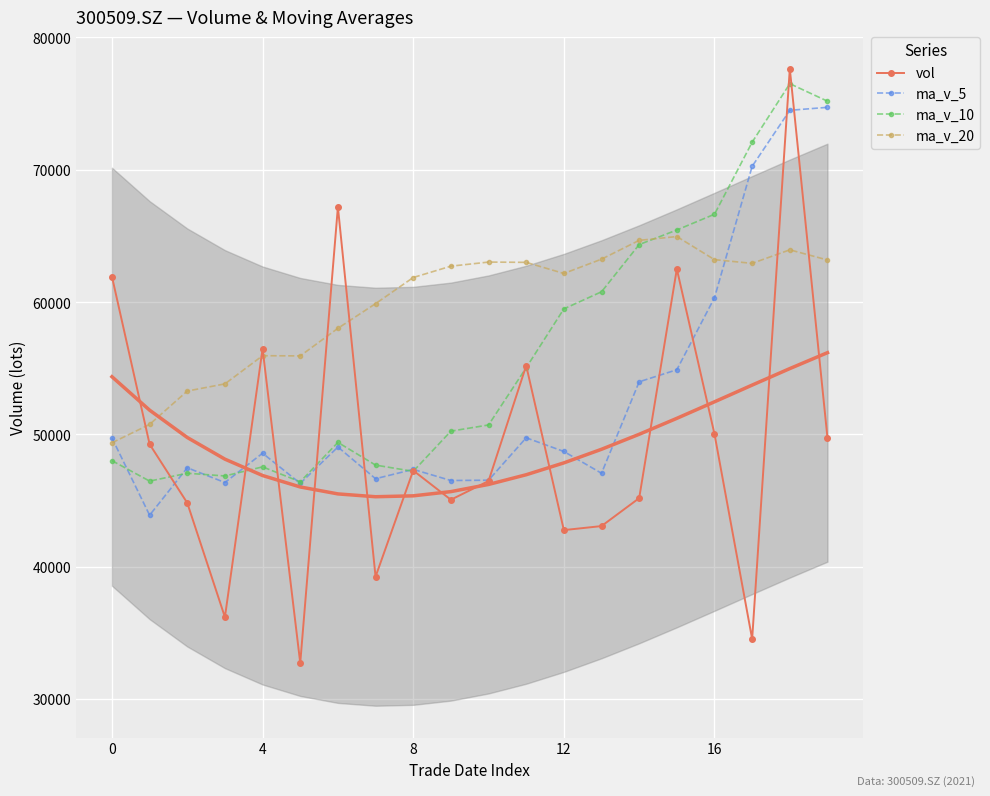

Reading left to right, extract all data points from this chart.

vol: 61928.1	49256.3	44818.4	36184.9	56471.1	32722.8	67182.4	39241.4	47268.5	45058.8	46474.2	55196.7	42764.2	43067.9	45179.4	62501.3	50021.2	34531.4	77636.6	49736.2
ma_v_5: 49731.8	43890.7	47475.9	46360.5	48577.2	46294.8	49045.1	46647.9	47352.5	46512.4	46536.5	49741.9	48706.8	47060.3	53974.0	54885.4	60333.7	70262.0	74494.2	74719.4
ma_v_10: 48013.3	46467.9	47061.9	46856.5	47544.8	46415.6	49393.5	47677.4	47206.4	50243.2	50710.9	55037.8	59484.4	60777.2	64346.7	65448.0	66639.0	72083.6	76505.9	75183.2
ma_v_20: 49362.1	50752.8	53273.2	53816.9	55945.8	55931.8	58016.2	59880.5	61856.1	62713.2	63023.2	63001.5	62161.6	63243.3	64664.4	64951.7	63206.6	62926.7	63949.3	63180.9